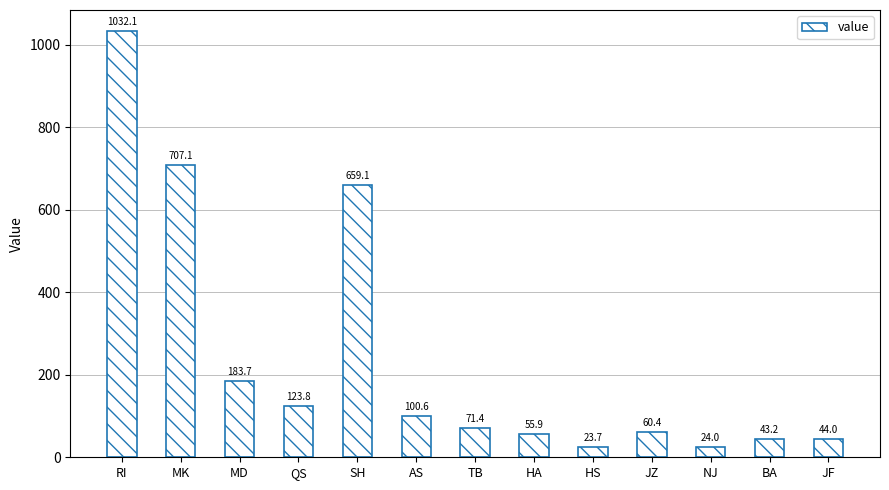

At which label does the data first exceed 71?

RI